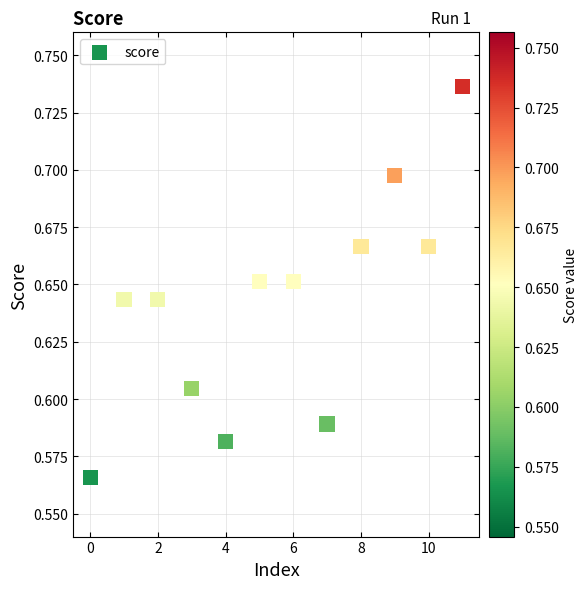

How many data points are displayed?

12